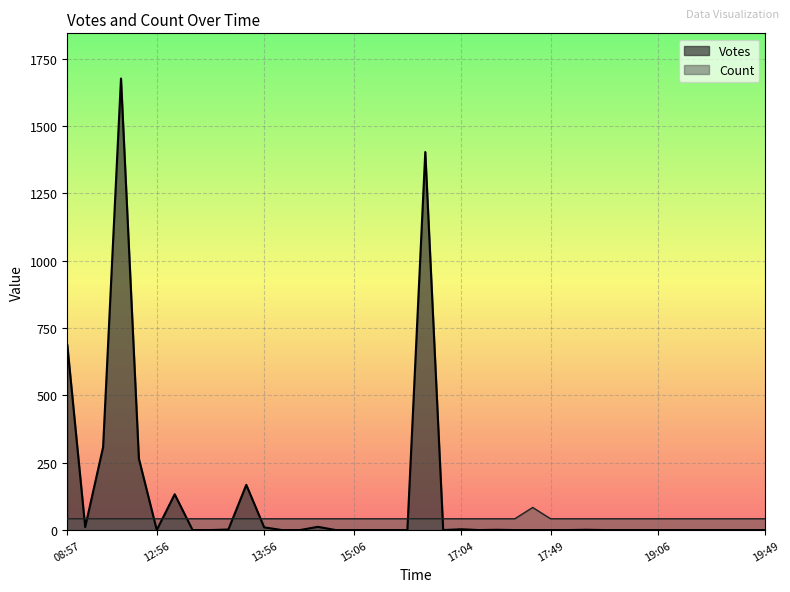

Rank the series by their maximum value, from highest to lowest.

Votes, Count